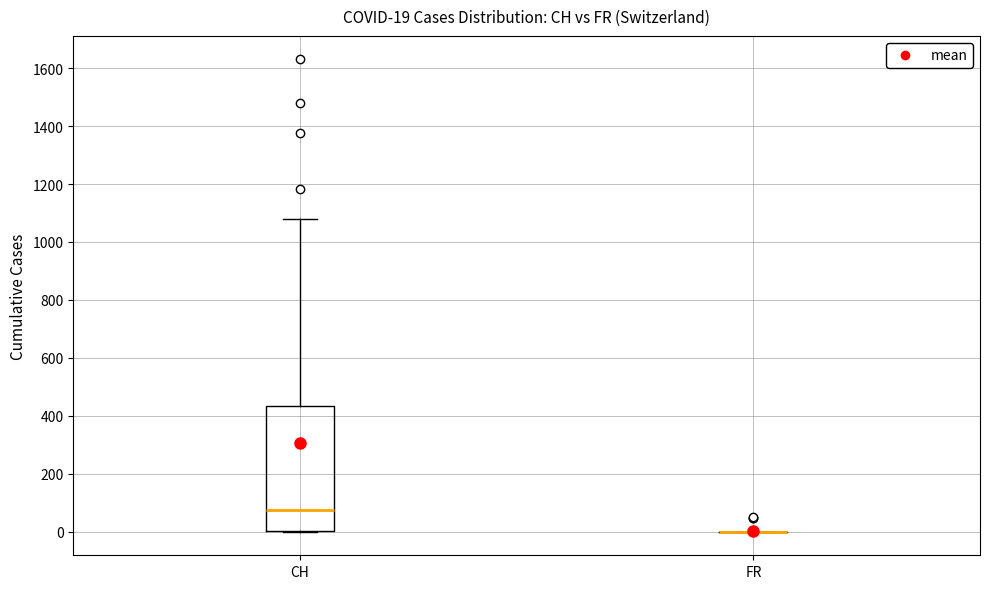

Which box is the tallest, from its lower edge to its upper edge?

CH